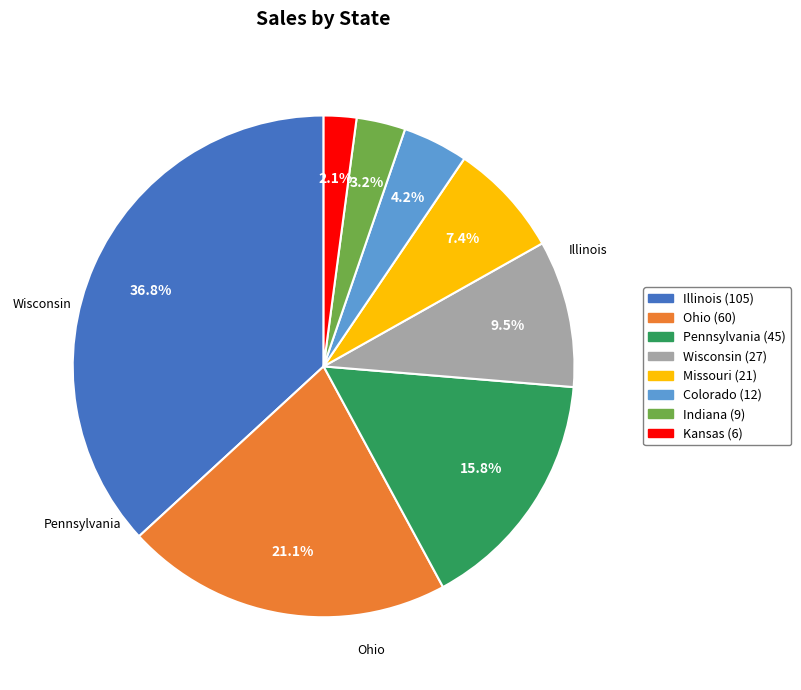

Do Colorado and Pennsylvania together represent more than half of the pie?

No